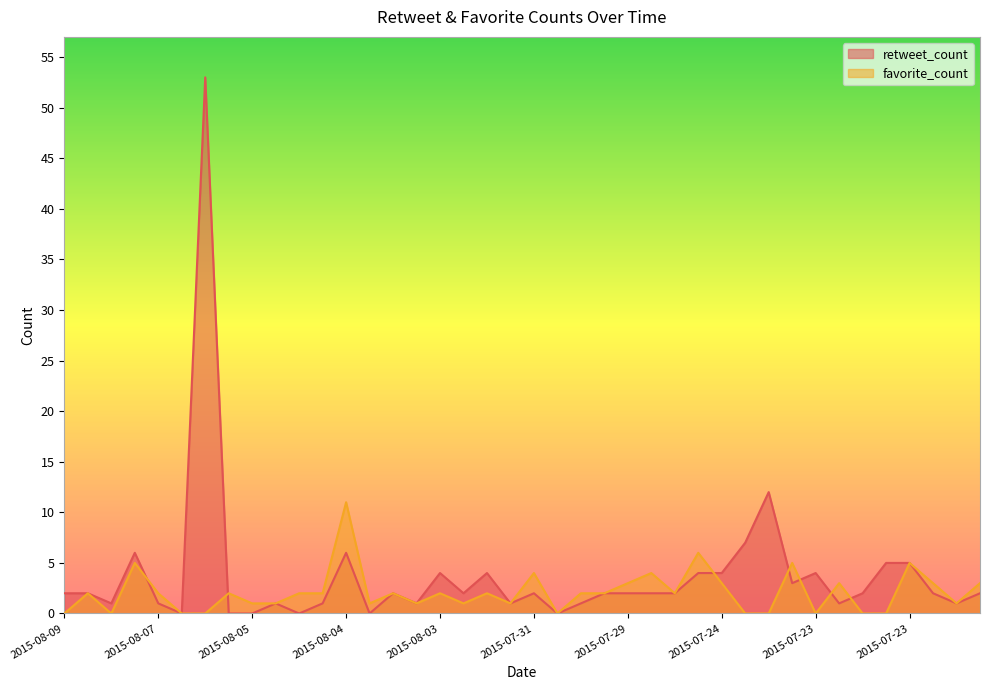

True or false: favorite_count has a value of 0 at 2015-07-24.

True